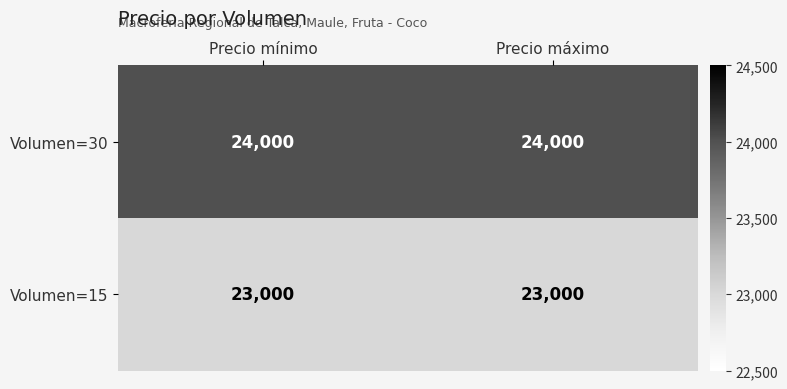

At Precio máximo, list the series in order from smallest to largest.

Volumen=15, Volumen=30